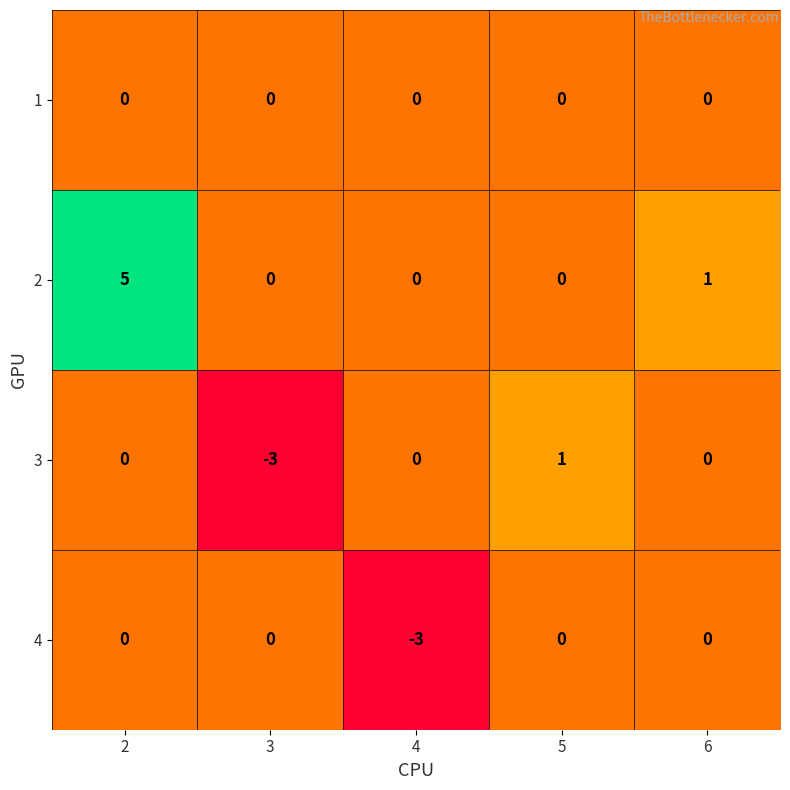

At how many categories does at least one series exceed 2?

1